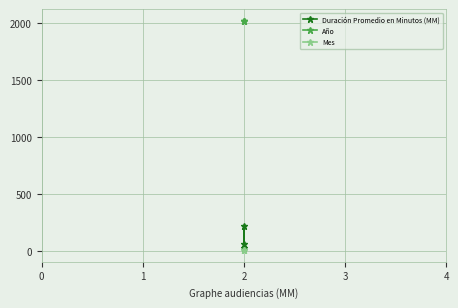

True or false: Año has a value of 1135 at 2.

False